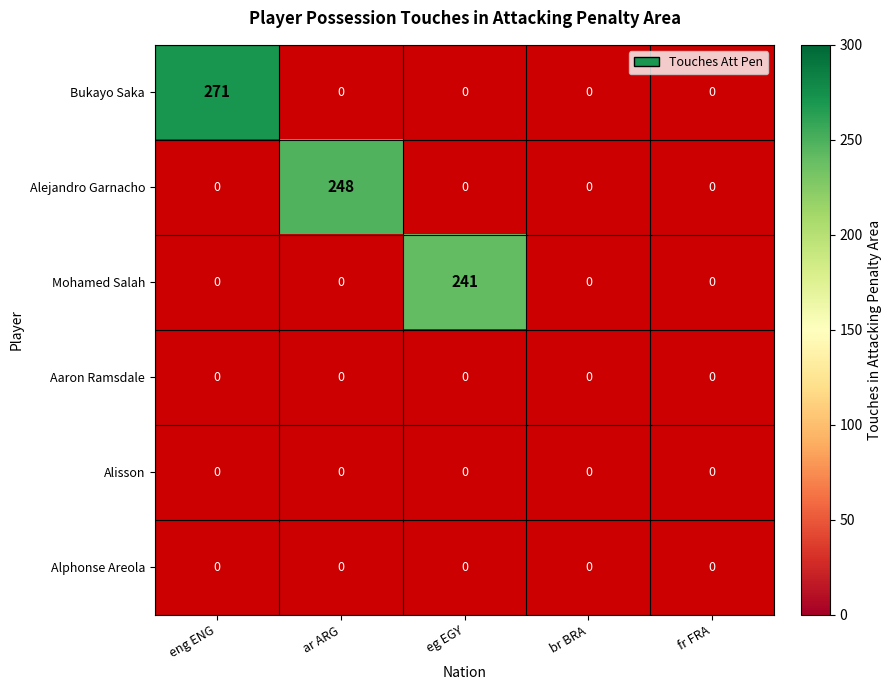

The Alejandro Garnacho series shows 346 at ar ARG. True or false?

False